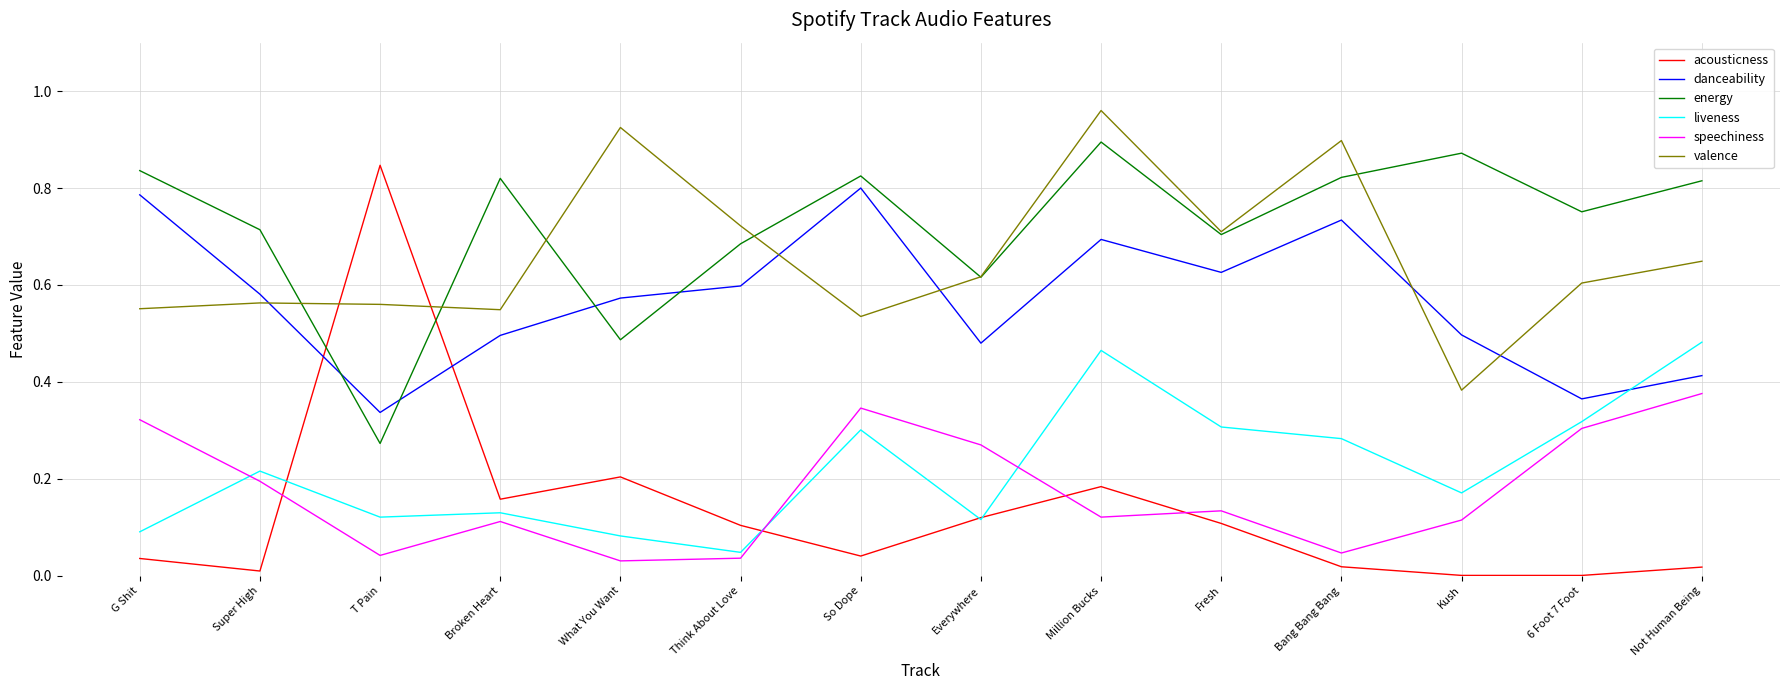

The value of energy at Bang Bang Bang is 0.8. True or false?

True